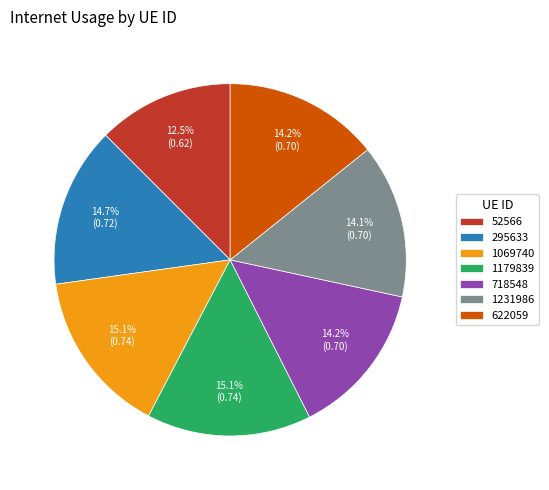

Which has a higher value, 1179839 or 1231986?

1179839